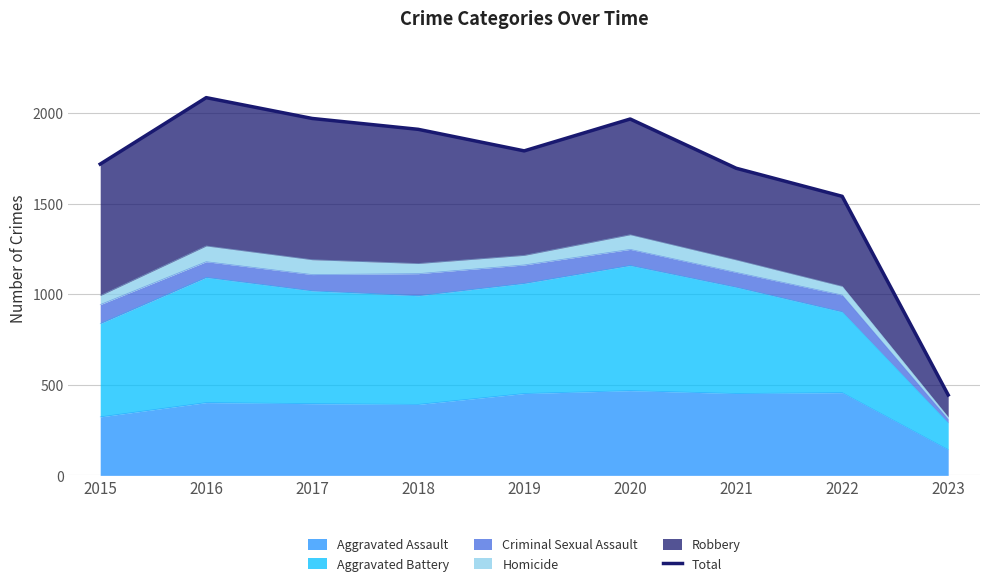

Reading left to right, extract all data points from this chart.

2015=1719	2016=2086	2017=1971	2018=1911	2019=1792	2020=1968	2021=1696	2022=1541	2023=444